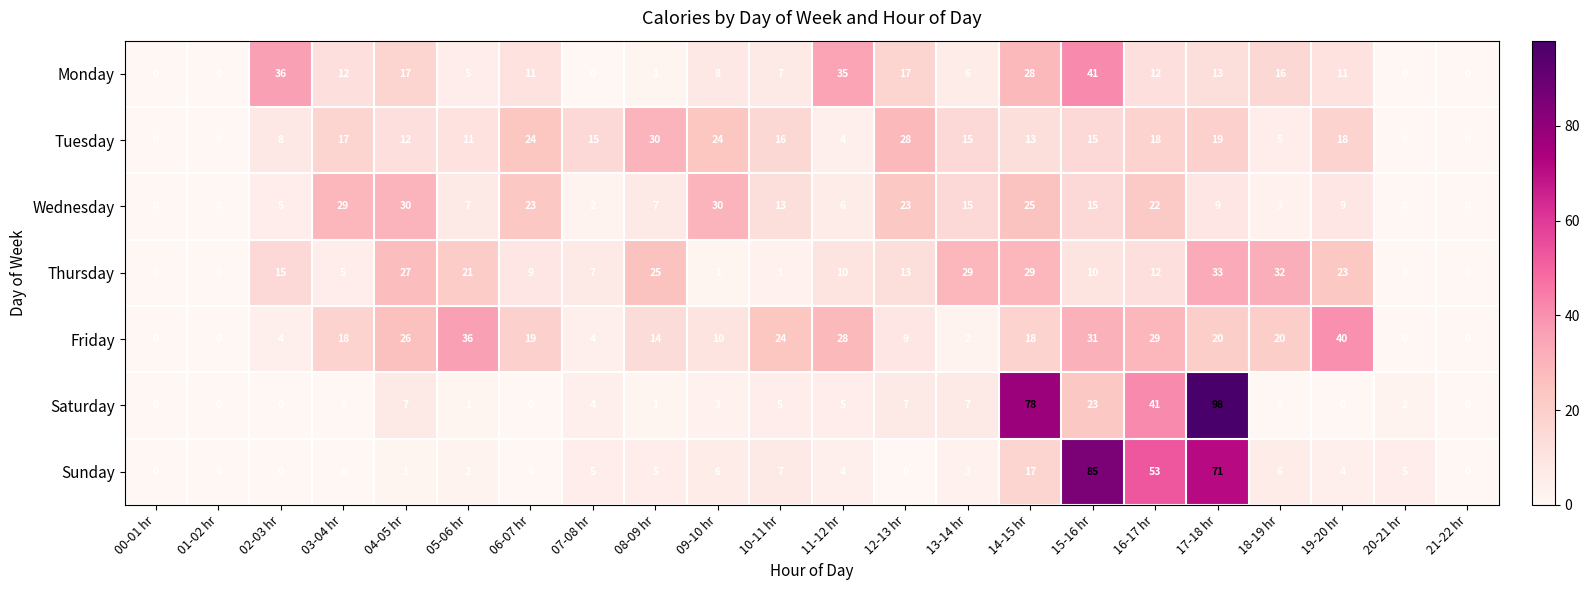

Which series has the largest total across all categories?

Friday